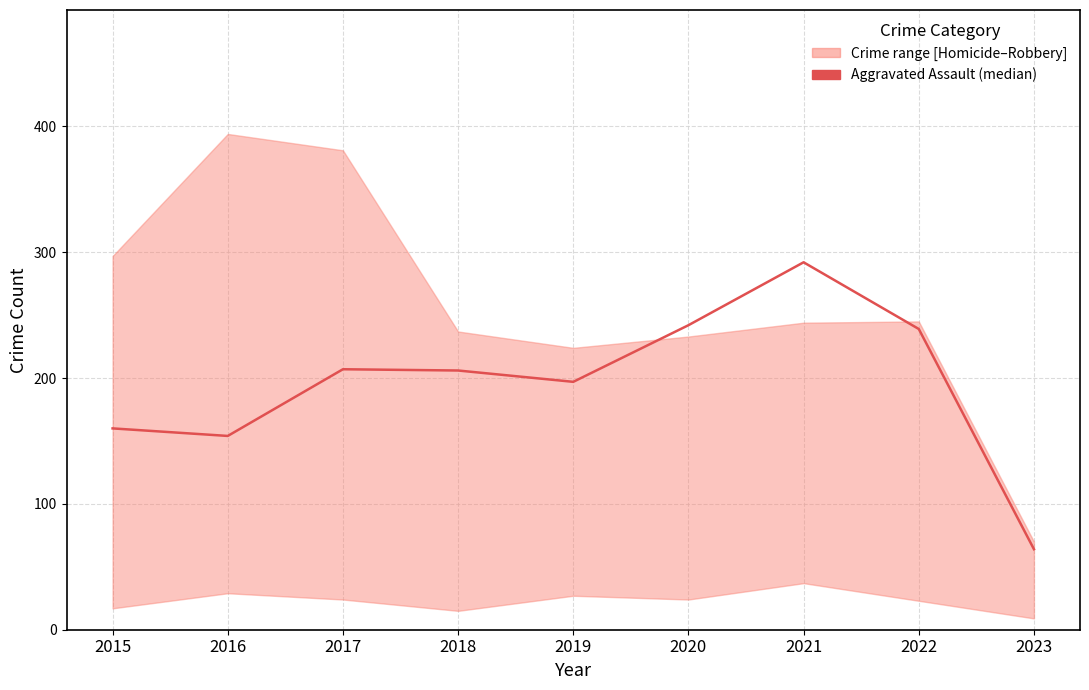

The chart shows a value of 87 at 2017. True or false?

False